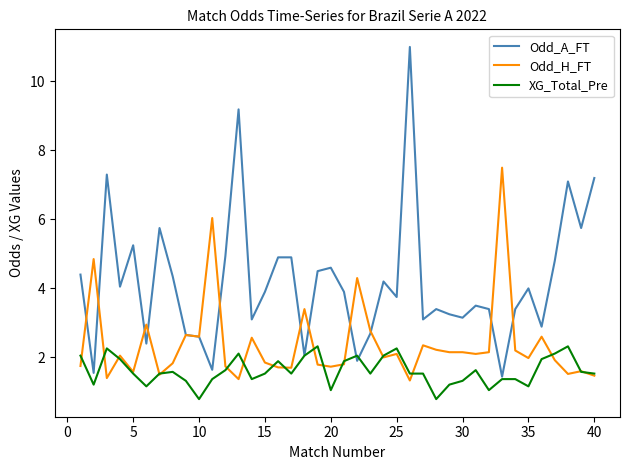

Rank the series by their average value, from highest to lowest.

Odd_A_FT, Odd_H_FT, XG_Total_Pre